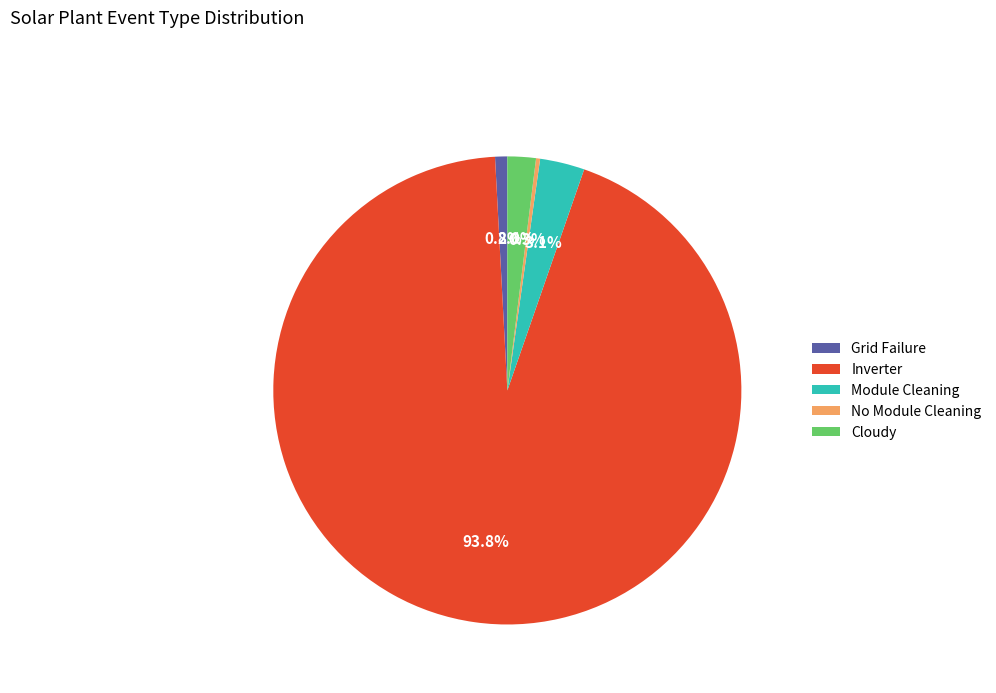

Is there a majority slice in this chart?

Yes